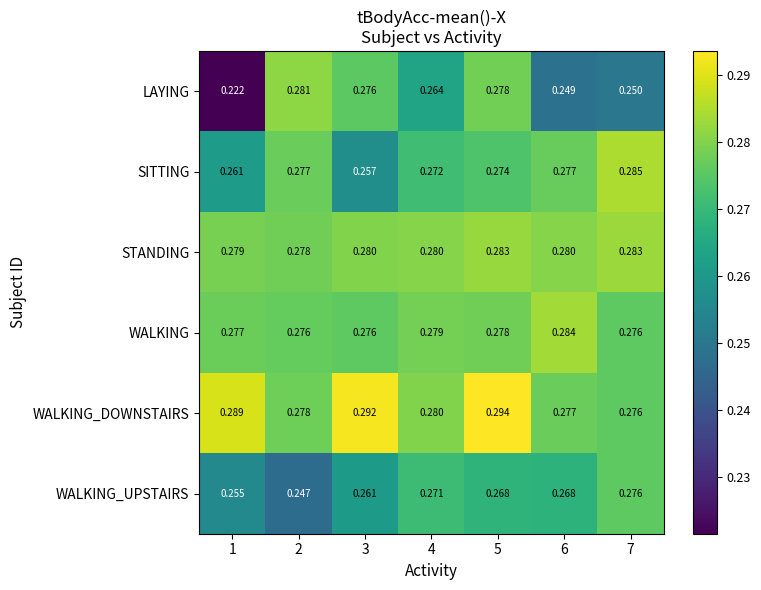

At which category does the chart reach its minimum across all series?

1